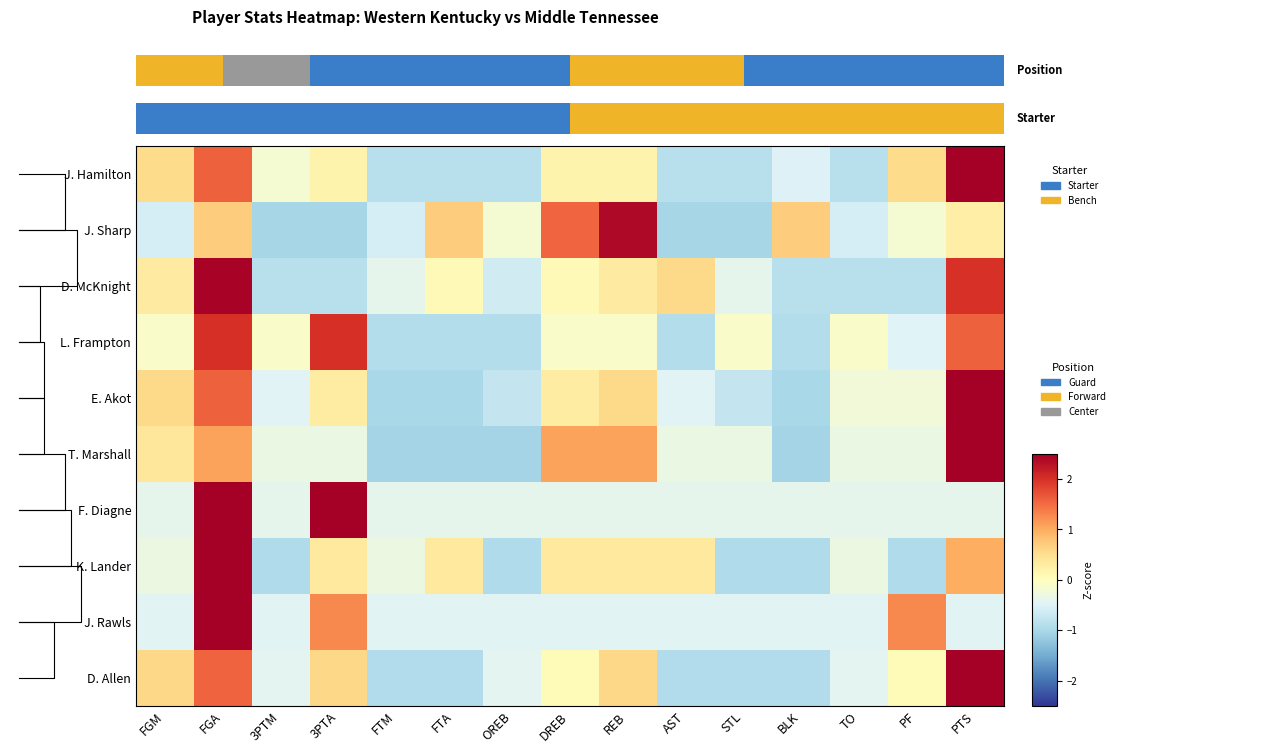

Reading right to left, list all the values displayed in this chart.

J. Hamilton: PTS=2.6	PF=0.5	TO=-0.9	BLK=-0.5	STL=-0.9	AST=-0.9	REB=0.2	DREB=0.2	OREB=-0.9	FTA=-0.9	FTM=-0.9	3PTA=0.2	3PTM=-0.2	FGA=1.6	FGM=0.5
J. Sharp: PTS=0.3	PF=-0.2	TO=-0.6	BLK=0.7	STL=-1.0	AST=-1.0	REB=2.4	DREB=1.5	OREB=-0.2	FTA=0.7	FTM=-0.6	3PTA=-1.0	3PTM=-1.0	FGA=0.7	FGM=-0.6
D. McKnight: PTS=2.0	PF=-0.9	TO=-0.9	BLK=-0.9	STL=-0.4	AST=0.6	REB=0.3	DREB=0.1	OREB=-0.6	FTA=0.1	FTM=-0.4	3PTA=-0.9	3PTM=-0.9	FGA=2.5	FGM=0.3
L. Frampton: PTS=1.6	PF=-0.5	TO=-0.1	BLK=-0.9	STL=-0.1	AST=-0.9	REB=-0.1	DREB=-0.1	OREB=-0.9	FTA=-0.9	FTM=-0.9	3PTA=2.0	3PTM=-0.1	FGA=2.0	FGM=-0.1
E. Akot: PTS=2.6	PF=-0.2	TO=-0.2	BLK=-1.0	STL=-0.7	AST=-0.5	REB=0.6	DREB=0.3	OREB=-0.7	FTA=-1.0	FTM=-1.0	3PTA=0.3	3PTM=-0.5	FGA=1.6	FGM=0.6
T. Marshall: PTS=2.5	PF=-0.3	TO=-0.3	BLK=-1.0	STL=-0.3	AST=-0.3	REB=1.1	DREB=1.1	OREB=-1.0	FTA=-1.0	FTM=-1.0	3PTA=-0.3	3PTM=-0.3	FGA=1.1	FGM=0.4
F. Diagne: PTS=-0.4	PF=-0.4	TO=-0.4	BLK=-0.4	STL=-0.4	AST=-0.4	REB=-0.4	DREB=-0.4	OREB=-0.4	FTA=-0.4	FTM=-0.4	3PTA=2.5	3PTM=-0.4	FGA=2.5	FGM=-0.4
K. Lander: PTS=1.0	PF=-1.0	TO=-0.3	BLK=-1.0	STL=-1.0	AST=0.3	REB=0.3	DREB=0.3	OREB=-1.0	FTA=0.3	FTM=-0.3	3PTA=0.3	3PTM=-1.0	FGA=2.9	FGM=-0.3
J. Rawls: PTS=-0.5	PF=1.3	TO=-0.5	BLK=-0.5	STL=-0.5	AST=-0.5	REB=-0.5	DREB=-0.5	OREB=-0.5	FTA=-0.5	FTM=-0.5	3PTA=1.3	3PTM=-0.5	FGA=3.0	FGM=-0.5
D. Allen: PTS=2.6	PF=0.1	TO=-0.4	BLK=-0.9	STL=-0.9	AST=-0.9	REB=0.6	DREB=0.1	OREB=-0.4	FTA=-0.9	FTM=-0.9	3PTA=0.6	3PTM=-0.4	FGA=1.6	FGM=0.6